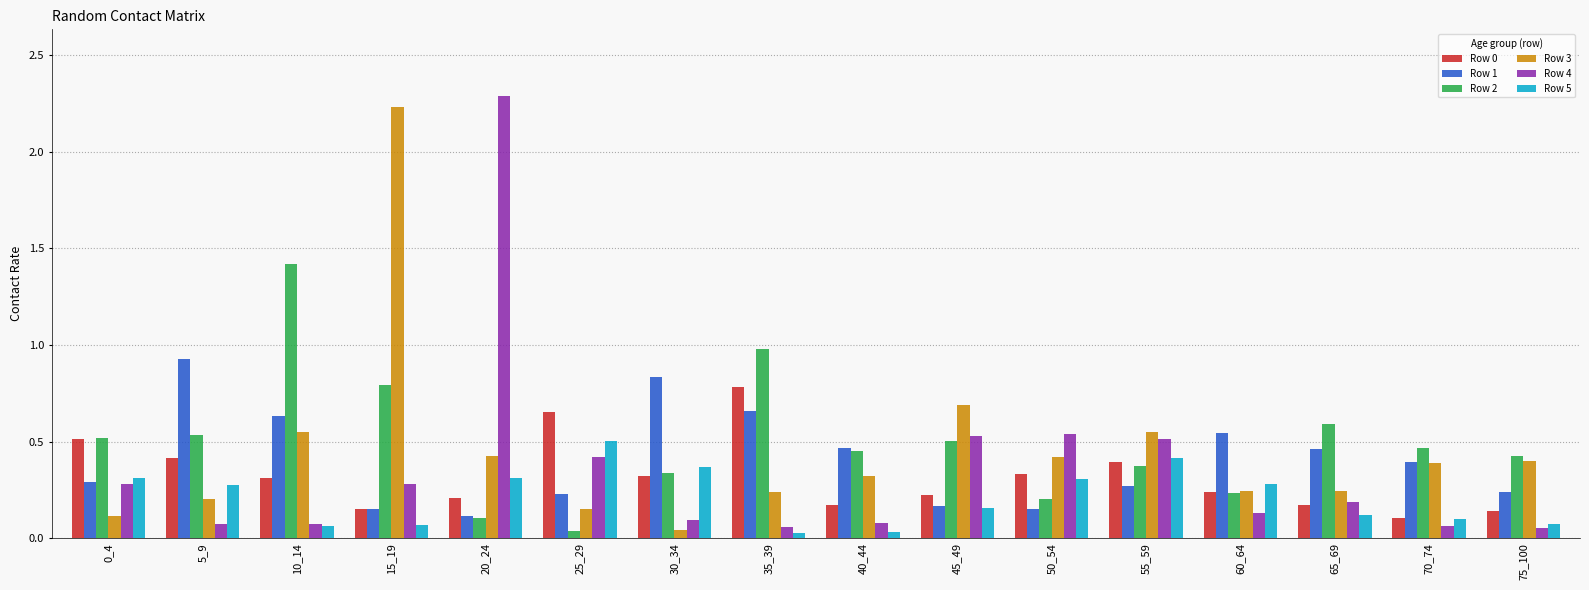

Which category has the highest value across all series?

20_24